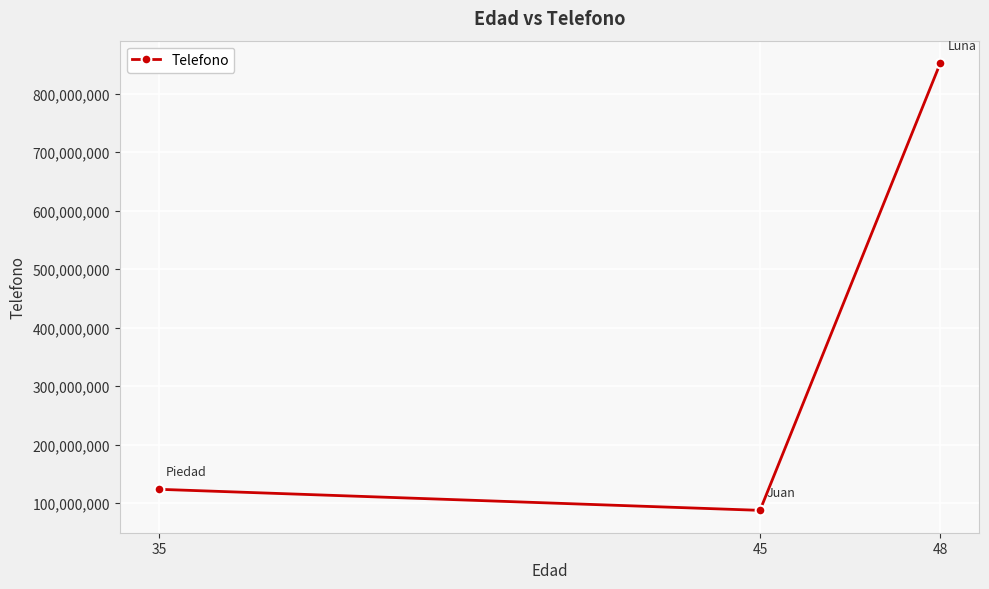

What is the average value?

354353691